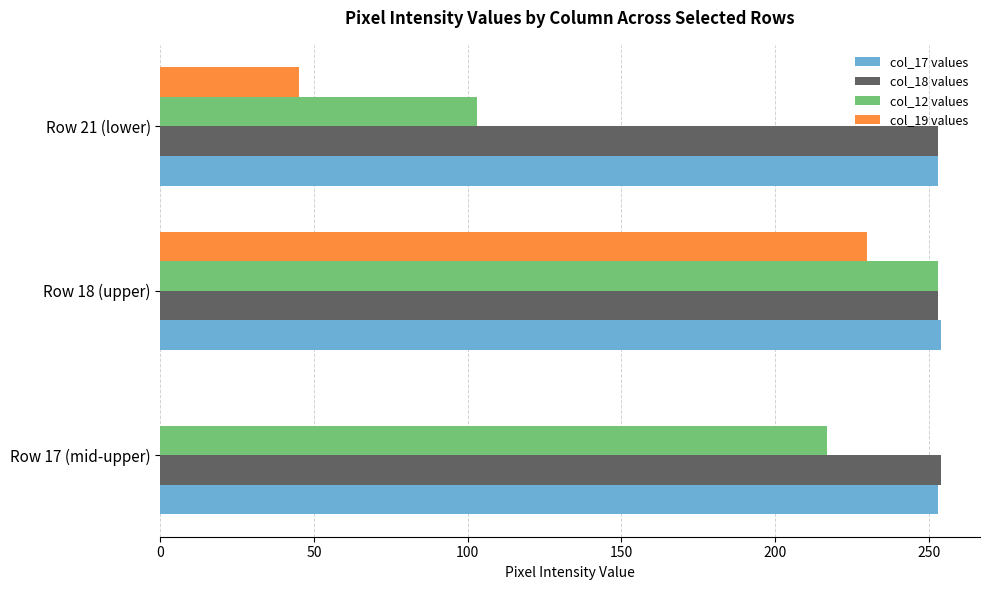

Count the col_18 values values in the range 253 to 254.

3